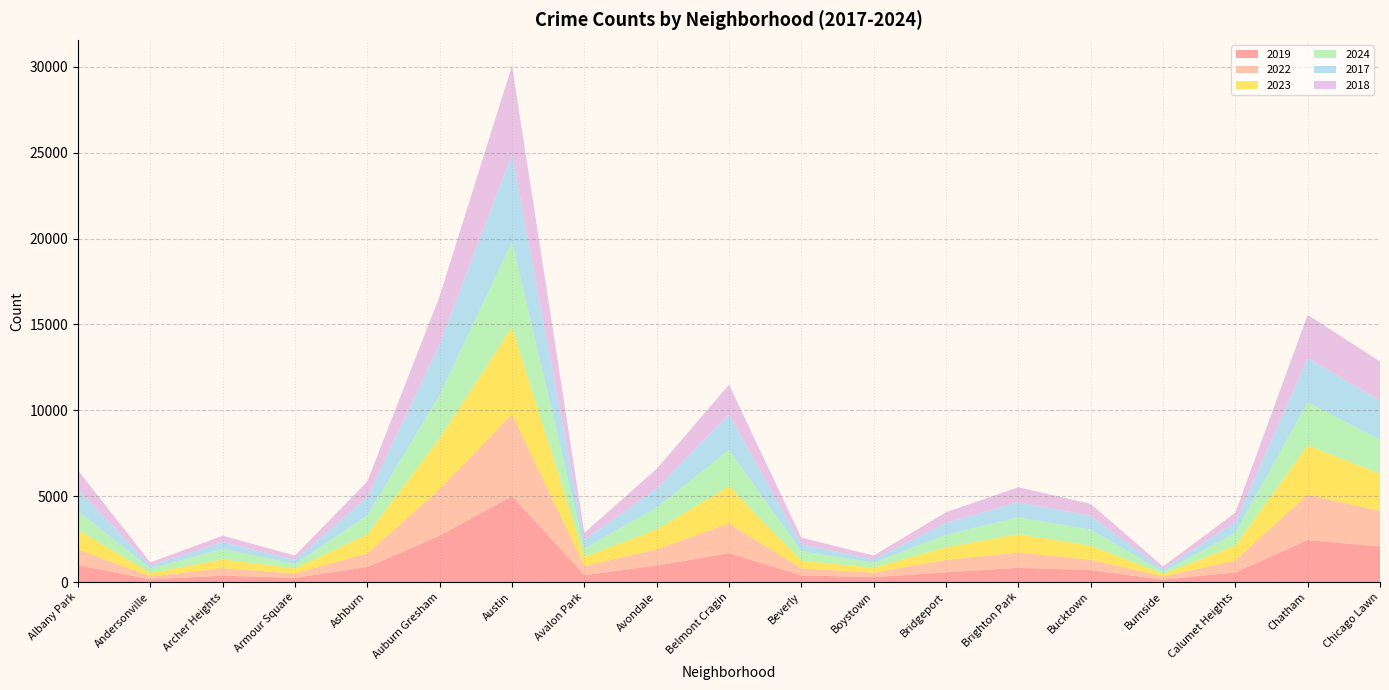

Reading right to left, transcribe all the data shown in this chart.

2019: Chicago Lawn=2079	Chatham=2441	Calumet Heights=561	Burnside=142	Bucktown=694	Brighton Park=828	Bridgeport=568	Boystown=287	Beverly=385	Belmont Cragin=1687	Avondale=957	Avalon Park=405	Austin=5008	Auburn Gresham=2700	Ashburn=872	Armour Square=249	Archer Heights=368	Andersonville=166	Albany Park=968
2022: Chicago Lawn=2055	Chatham=2650	Calumet Heights=698	Burnside=175	Bucktown=599	Brighton Park=888	Bridgeport=722	Boystown=258	Beverly=414	Belmont Cragin=1720	Avondale=953	Avalon Park=522	Austin=4762	Auburn Gresham=2698	Ashburn=797	Armour Square=251	Archer Heights=440	Andersonville=157	Albany Park=926
2023: Chicago Lawn=2174	Chatham=2862	Calumet Heights=860	Burnside=146	Bucktown=828	Brighton Park=1072	Bridgeport=739	Boystown=288	Beverly=442	Belmont Cragin=2166	Avondale=1152	Avalon Park=542	Austin=5065	Auburn Gresham=2986	Ashburn=1106	Armour Square=291	Archer Heights=515	Andersonville=201	Albany Park=1138
2024: Chicago Lawn=1971	Chatham=2526	Calumet Heights=750	Burnside=139	Bucktown=935	Brighton Park=987	Bridgeport=724	Boystown=297	Beverly=558	Belmont Cragin=2118	Avondale=1280	Avalon Park=486	Austin=4978	Auburn Gresham=2517	Ashburn=1113	Armour Square=251	Archer Heights=613	Andersonville=263	Albany Park=1104
2017: Chicago Lawn=2288	Chatham=2566	Calumet Heights=620	Burnside=145	Bucktown=795	Brighton Park=879	Bridgeport=697	Boystown=188	Beverly=403	Belmont Cragin=2066	Avondale=1107	Avalon Park=508	Austin=5096	Auburn Gresham=2973	Ashburn=1053	Armour Square=250	Archer Heights=391	Andersonville=171	Albany Park=1252
2018: Chicago Lawn=2280	Chatham=2513	Calumet Heights=554	Burnside=160	Bucktown=704	Brighton Park=870	Bridgeport=616	Boystown=224	Beverly=386	Belmont Cragin=1738	Avondale=1142	Avalon Park=401	Austin=5163	Auburn Gresham=2787	Ashburn=924	Armour Square=248	Archer Heights=374	Andersonville=184	Albany Park=1117